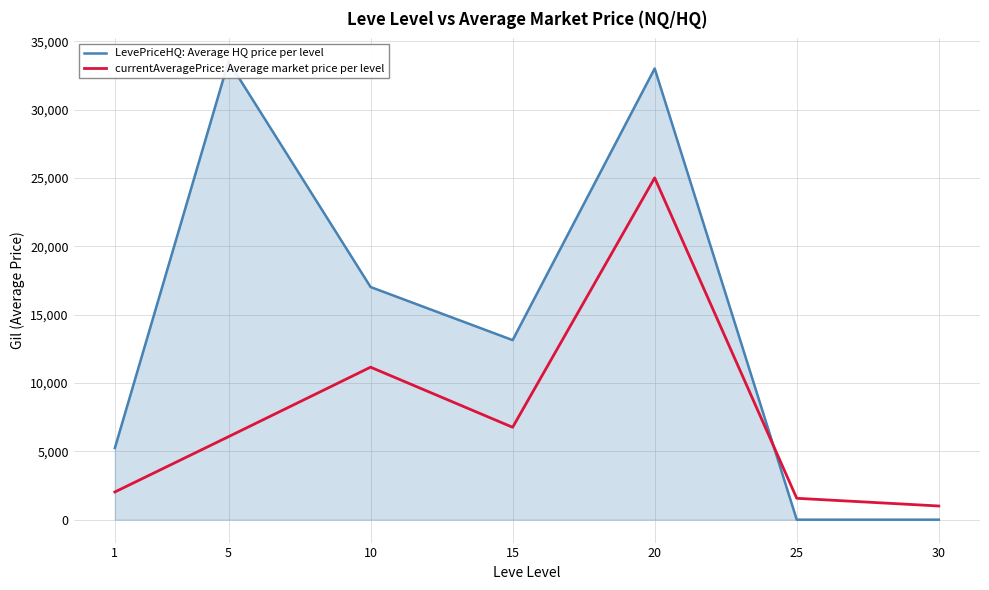

How many interior local valleys does the currentAveragePrice: Average market price per level series have?

1